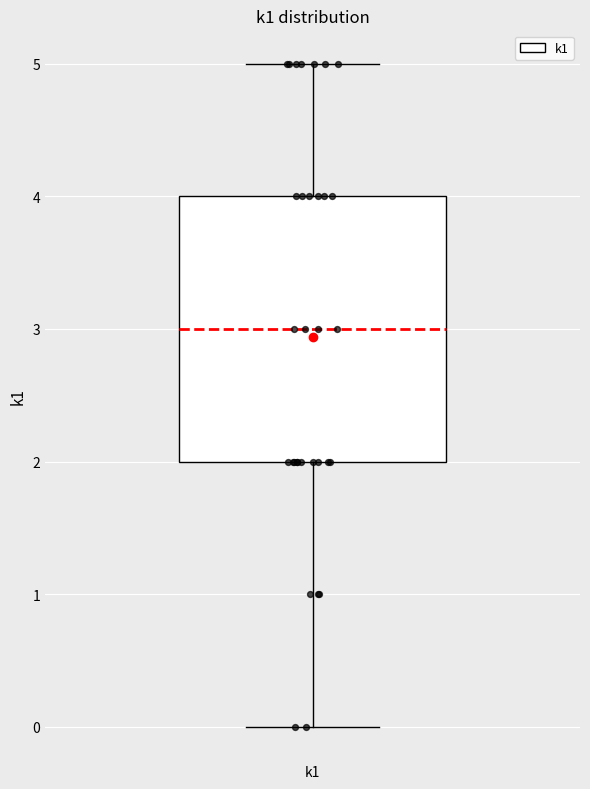

Read this box plot against the y-axis: the position of the median line, the range covered by the box, and the ends of both whiskers. The values are not printed on the chart, so give them approximately, as read against the axis.

median 3, box 2 to 4, whiskers 0 to 5